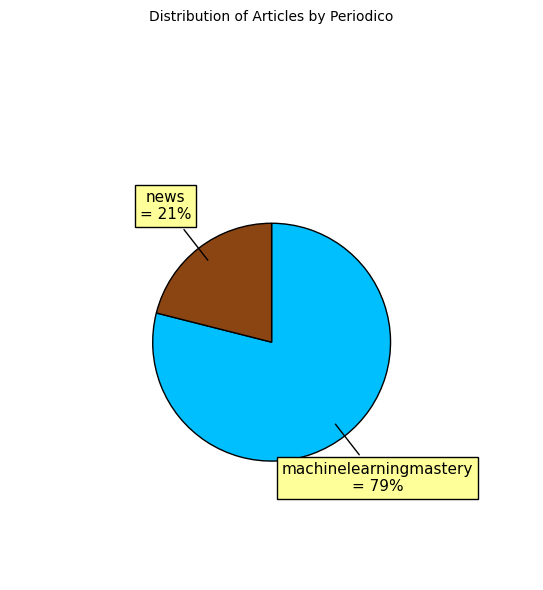

Does any single category account for the majority?

Yes